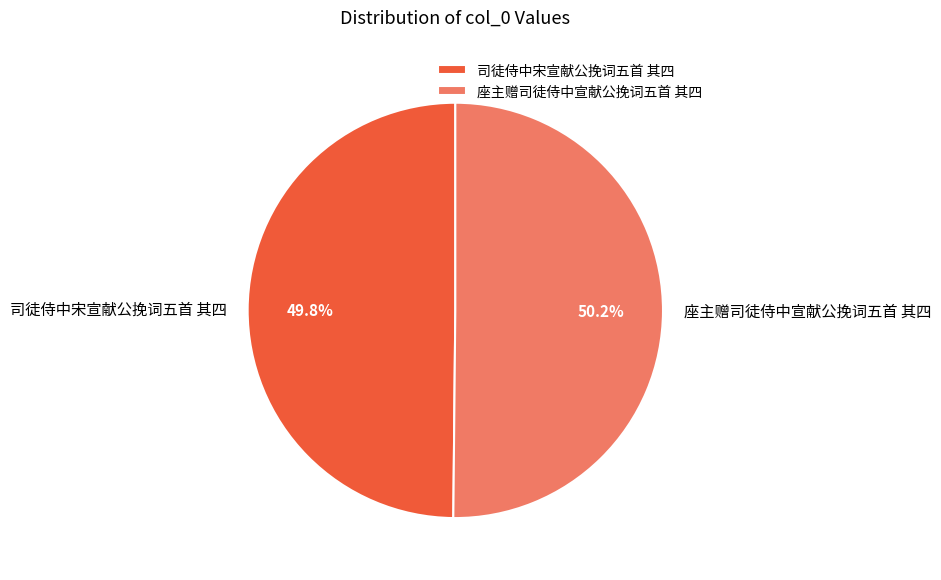

Is there a majority slice in this chart?

Yes